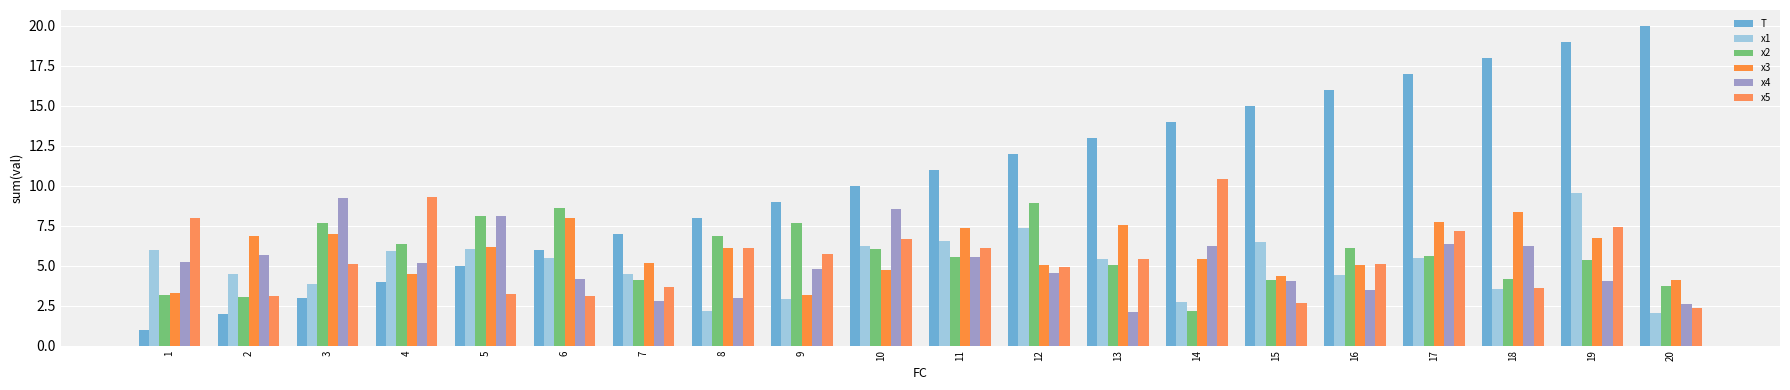

How many bars are there in each group?

6